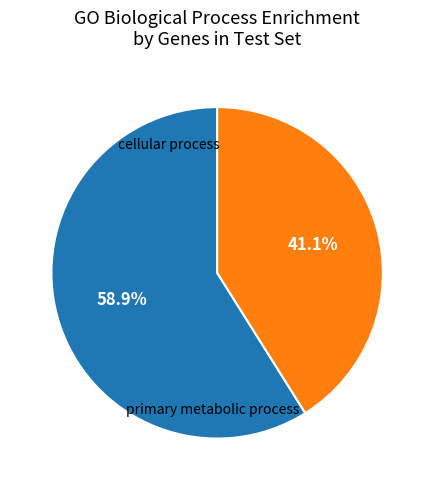

Is there a majority slice in this chart?

Yes